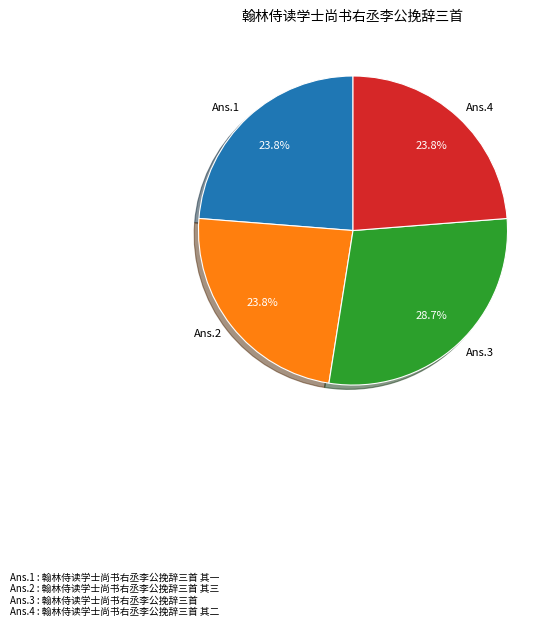

Is there a majority slice in this chart?

No